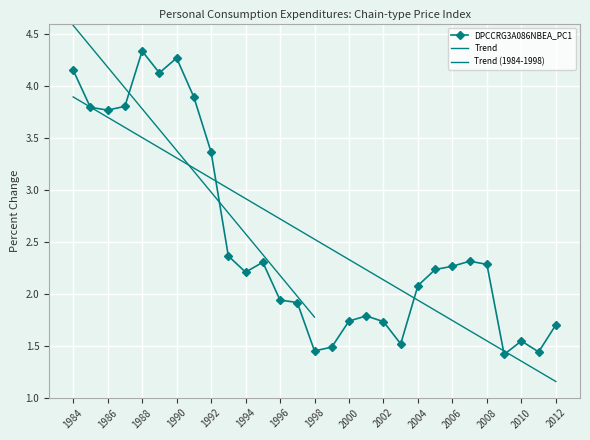

Rank the categories by value from highest to lowest.

1988, 1990, 1984, 1989, 1991, 1987, 1985, 1986, 1992, 1993, 2007, 1995, 2008, 2006, 2005, 1994, 2004, 1996, 1997, 2001, 2000, 2002, 2012, 2010, 2003, 1999, 1998, 2011, 2009